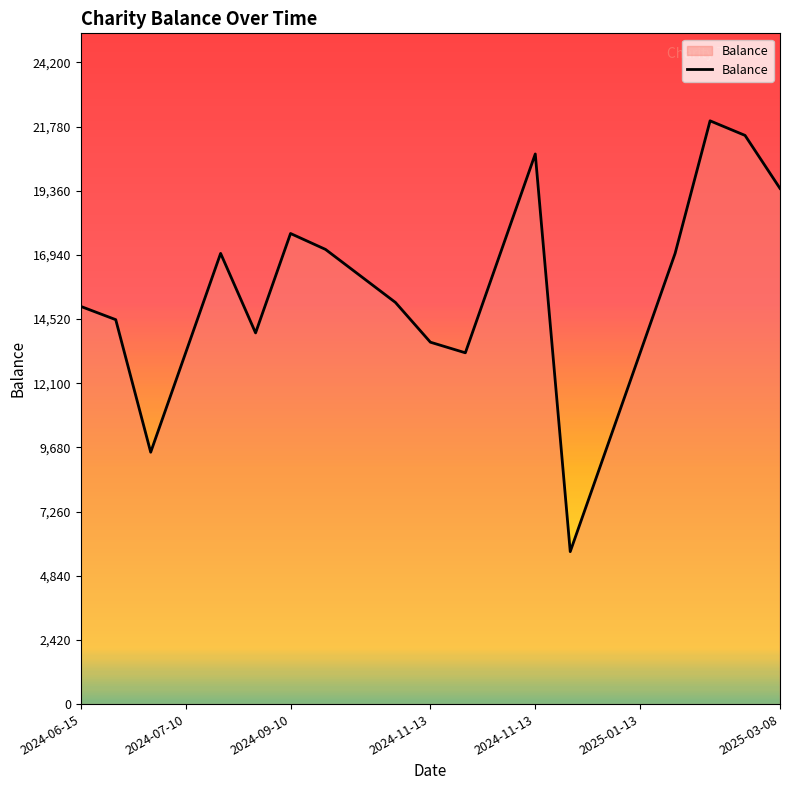

What is the difference between the maximum and minimum values?

16250